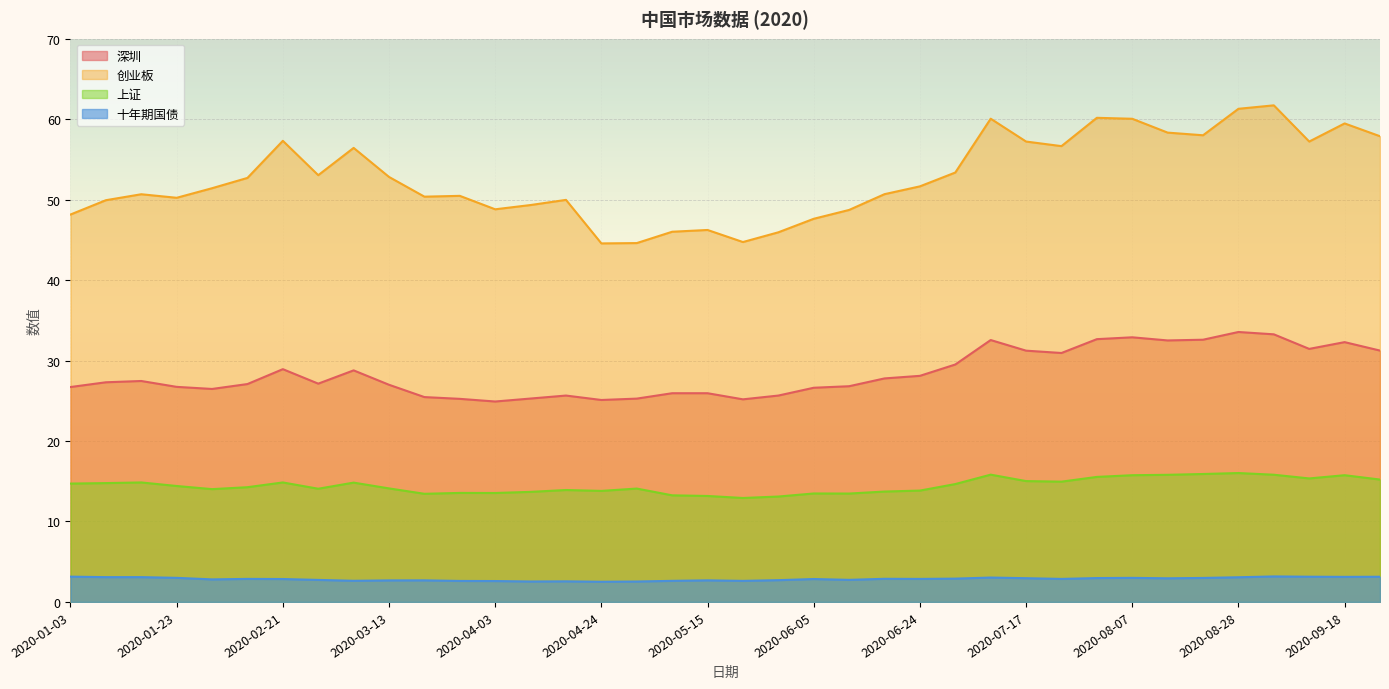

Rank the categories by 创业板 value from lowest to highest.

2020-04-24, 2020-04-30, 2020-05-22, 2020-05-29, 2020-05-08, 2020-05-15, 2020-06-05, 2020-01-03, 2020-06-12, 2020-04-03, 2020-04-10, 2020-01-10, 2020-04-17, 2020-01-23, 2020-03-20, 2020-03-27, 2020-01-17, 2020-06-19, 2020-02-07, 2020-06-24, 2020-02-14, 2020-03-13, 2020-02-28, 2020-07-03, 2020-03-06, 2020-07-24, 2020-07-17, 2020-09-11, 2020-02-21, 2020-09-25, 2020-08-21, 2020-08-14, 2020-09-18, 2020-08-07, 2020-07-10, 2020-07-31, 2020-08-28, 2020-09-04